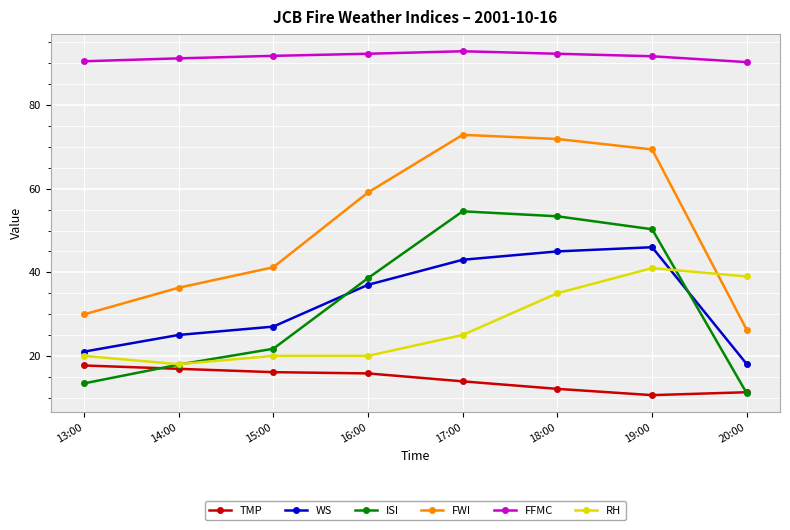

What is the spread (max minus min) of values at 15:00?

75.7